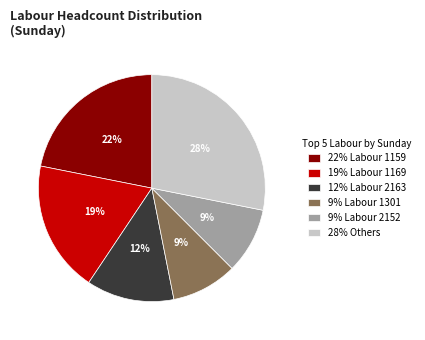

To the nearest percent, what percentage of the pie is 9% Labour 1301?

9%